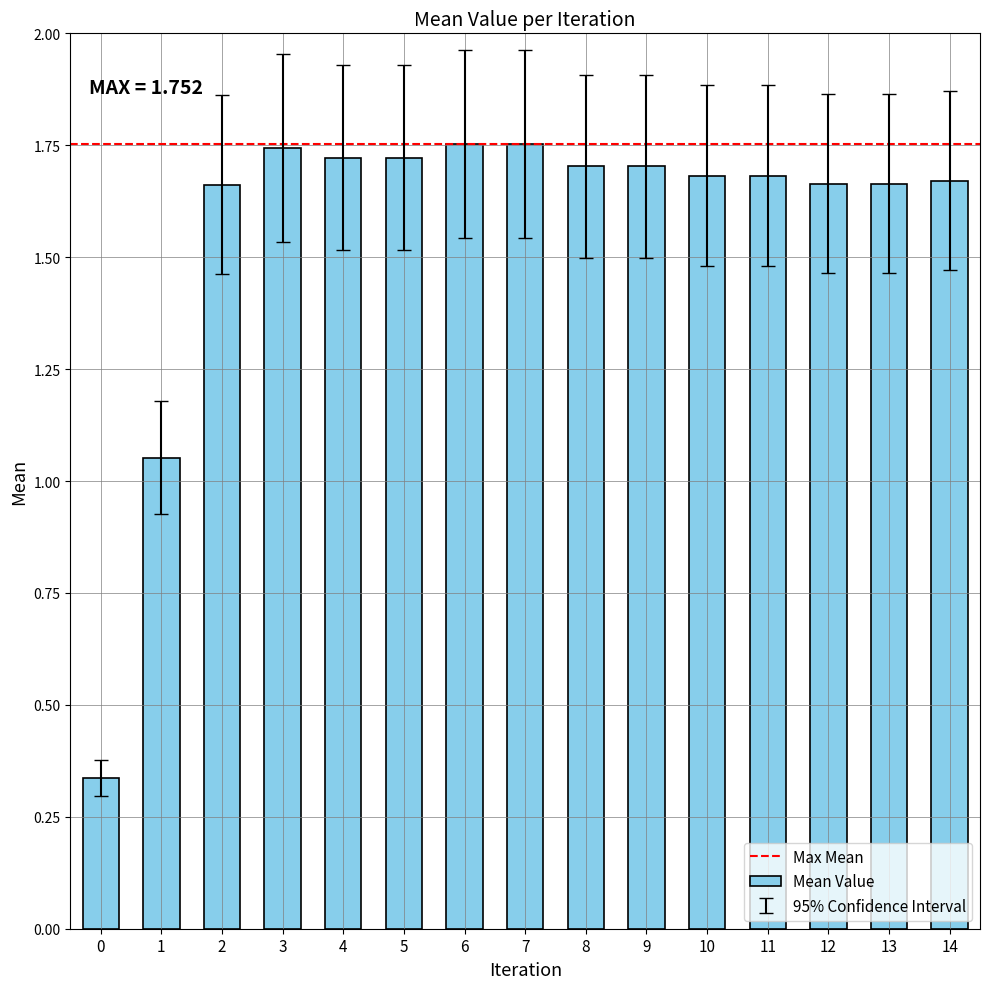

Is it true that the value at 5 is 2.6?

False